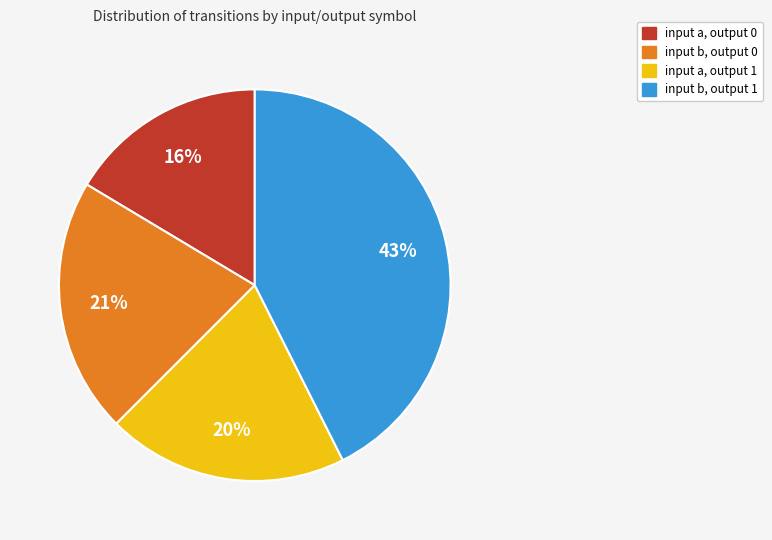

Between input a, output 0 and input b, output 0, which is larger?

input b, output 0